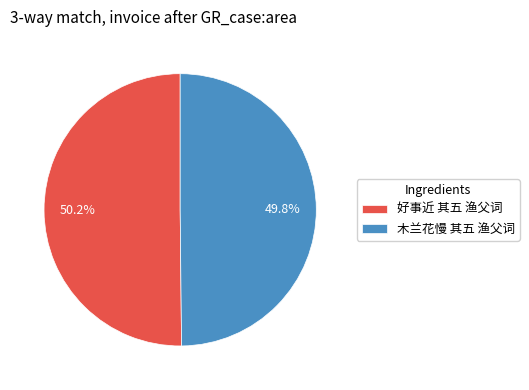

To the nearest percent, what is the average slice percentage?

50%